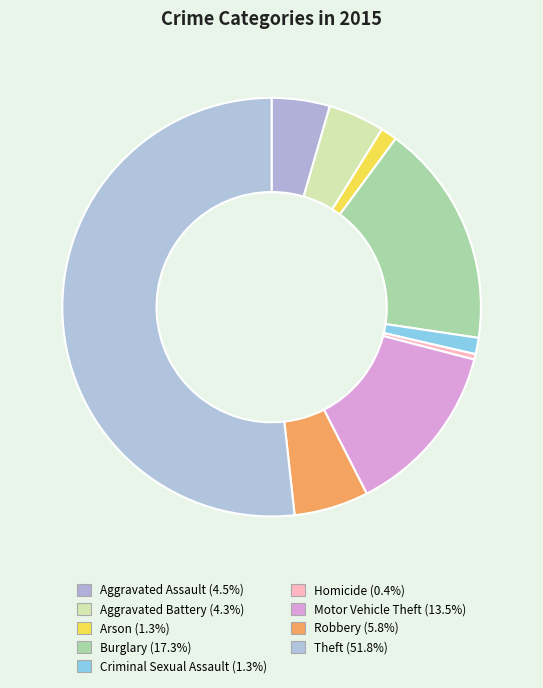

Which has a higher value, Criminal Sexual Assault or Theft?

Theft